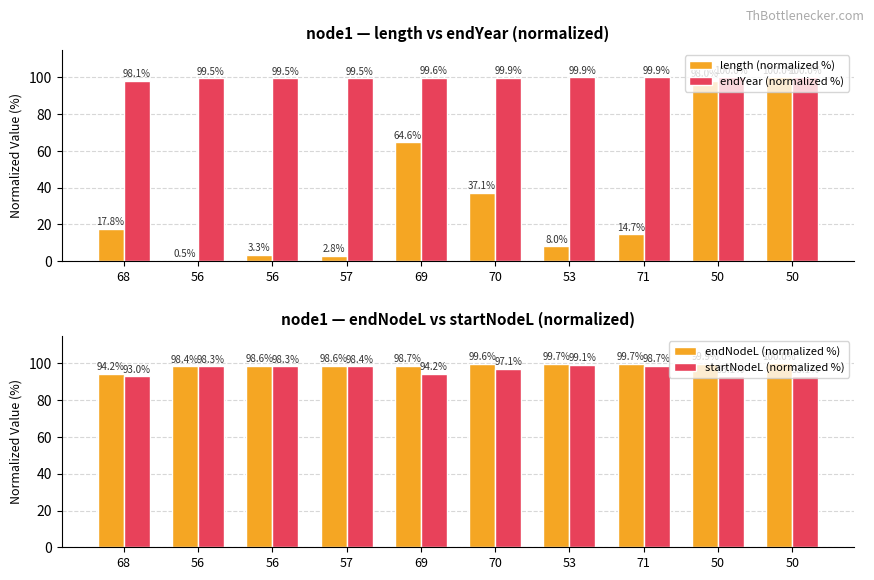

Reading left to right, transcribe all the data shown in this chart.

length (normalized %): 17.8	0.5	3.3	2.8	64.6	37.1	8.0	14.7	98.0	100.0
endYear (normalized %): 98.1	99.5	99.5	99.5	99.6	99.9	99.9	99.9	100.0	100.0
endNodeL (normalized %): 94.2	98.4	98.6	98.6	98.7	99.6	99.7	99.7	99.9	100.0
startNodeL (normalized %): 93.0	98.3	98.3	98.4	94.2	97.1	99.1	98.7	93.1	93.1